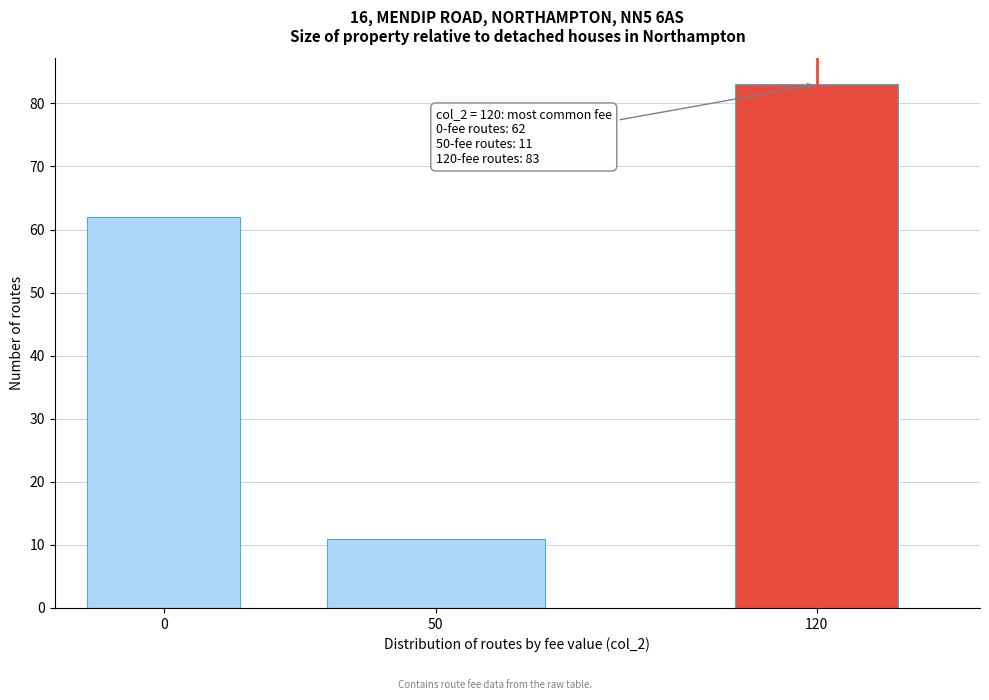

Reading left to right, extract all data points from this chart.

0=62	50=11	120=83